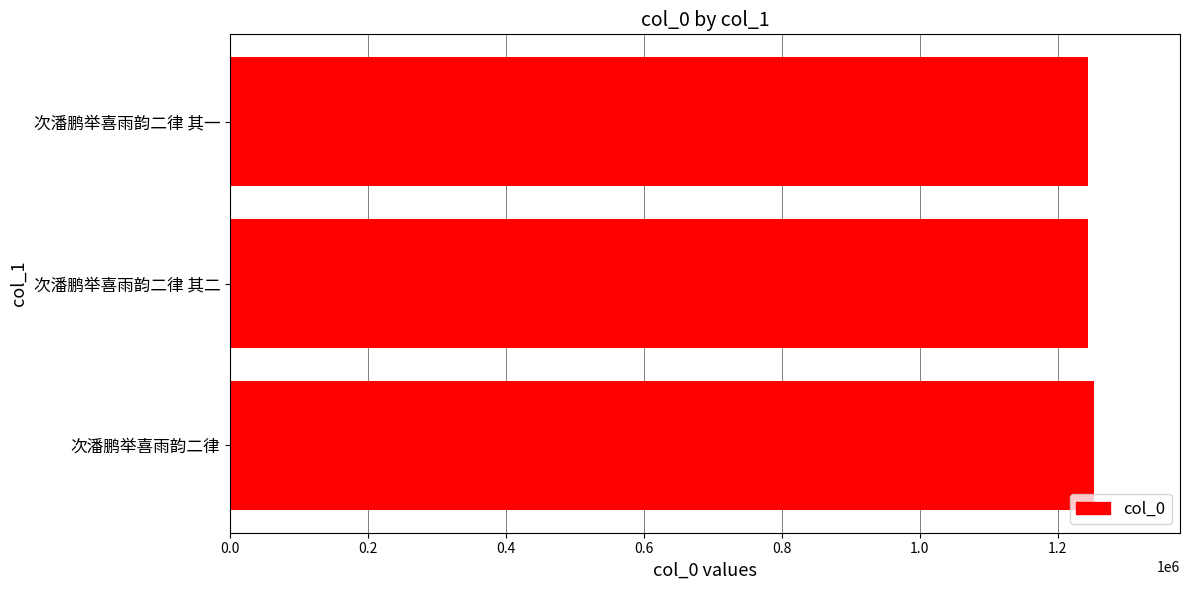

Read the value at 次潘鹏举喜雨韵二律.

1252266